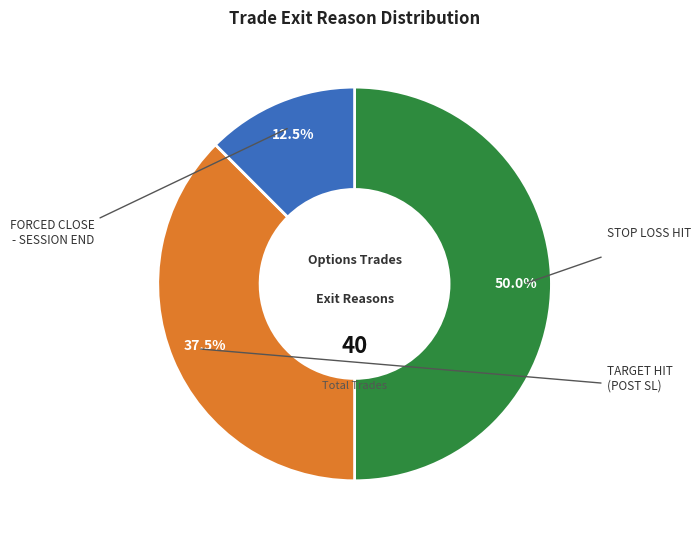

Count the number of slices in the pie.

3